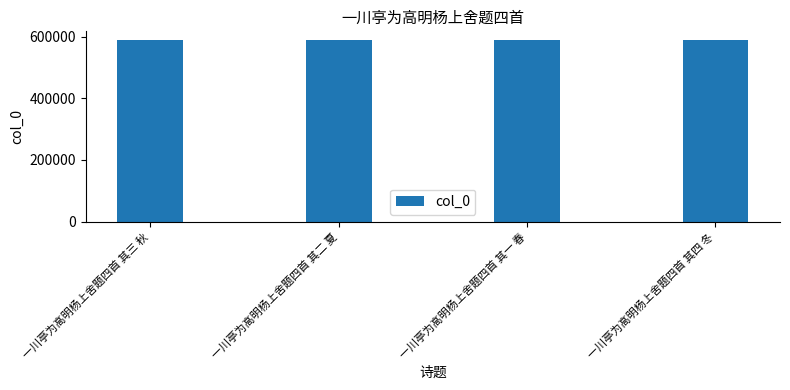

What is the smallest value displayed?

588094